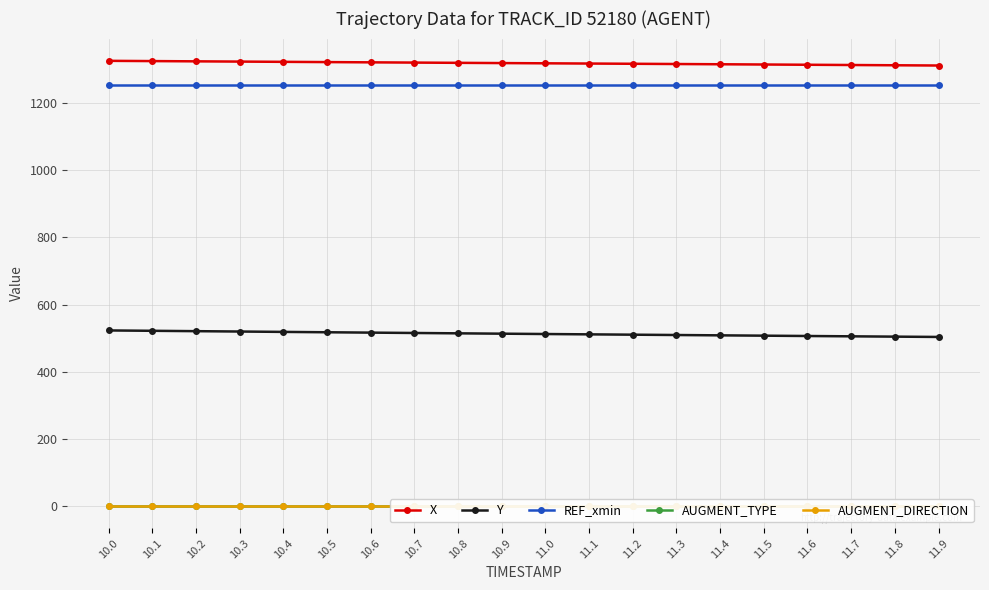

How many distinct data groups are displayed?

5